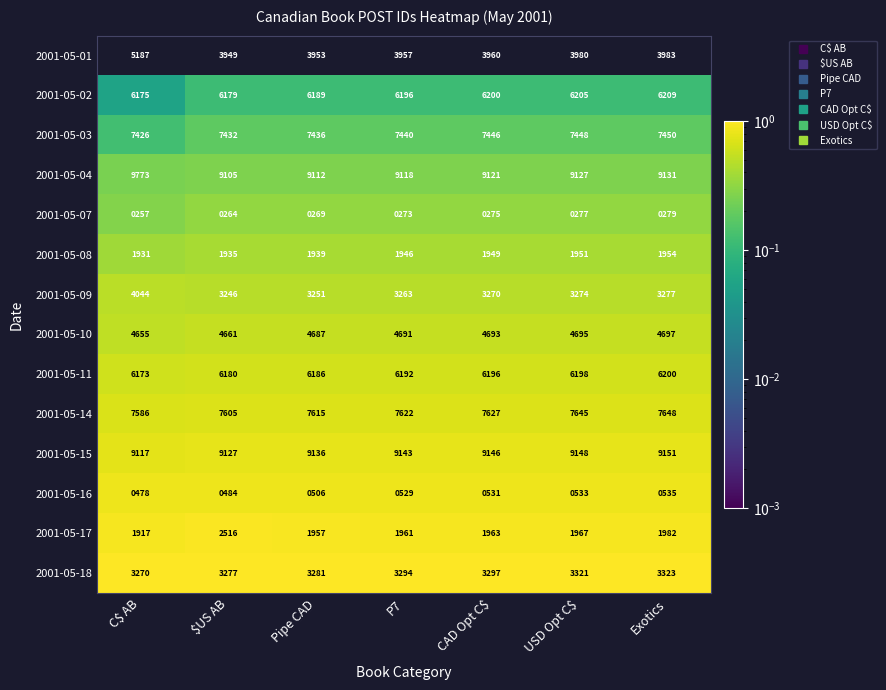

Which category has the highest value in the 2001-05-14 series?

Exotics